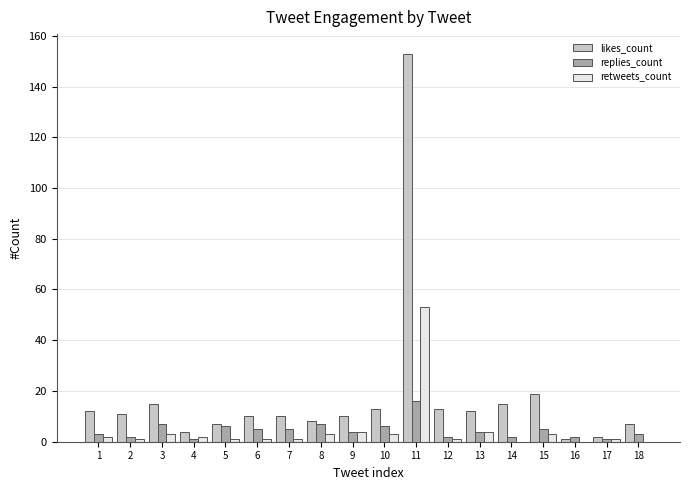

What is the maximum value for likes_count?

153